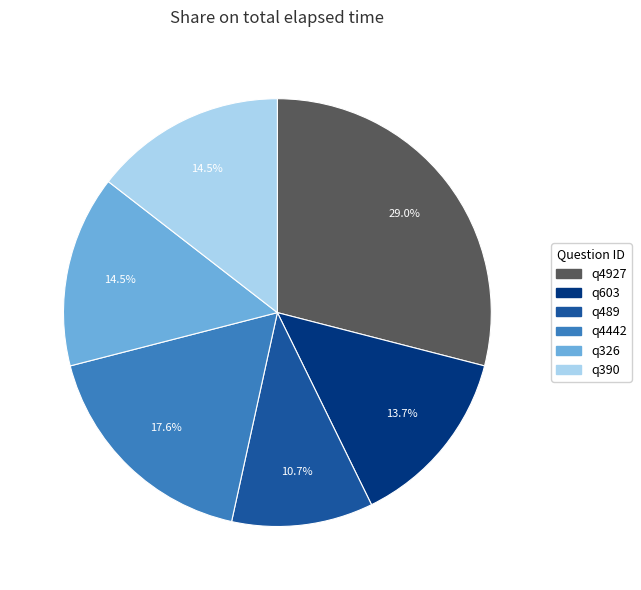

Count the number of slices in the pie.

6